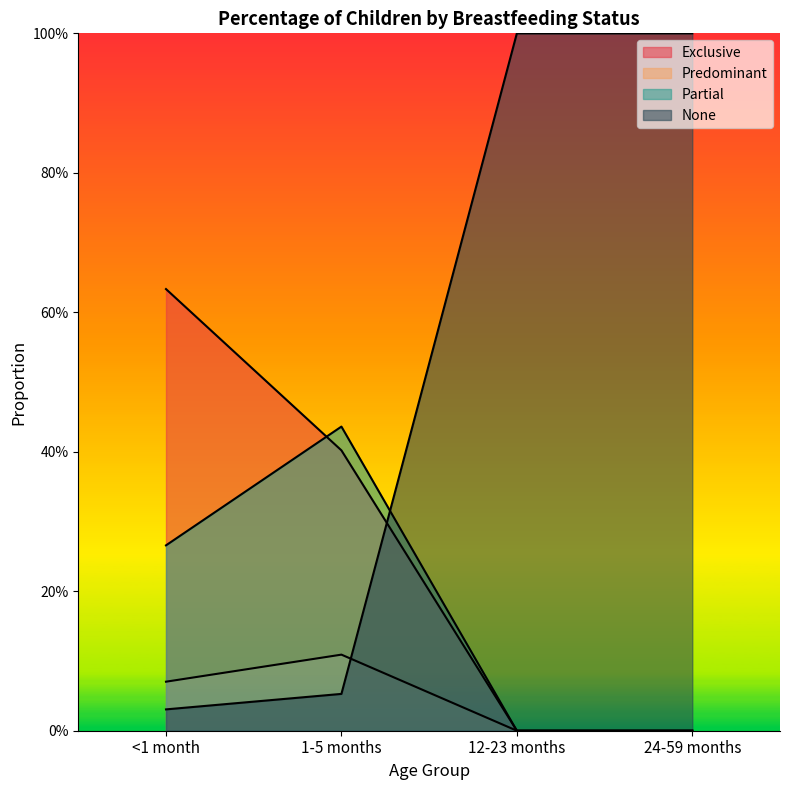

Reading left to right, what are all the values shown in this chart?

Exclusive: 0.6	0.4	0.0	0.0
Predominant: 0.1	0.1	0.0	0.0
Partial: 0.3	0.4	0.0	0.0
None: 0.0	0.1	1.0	1.0